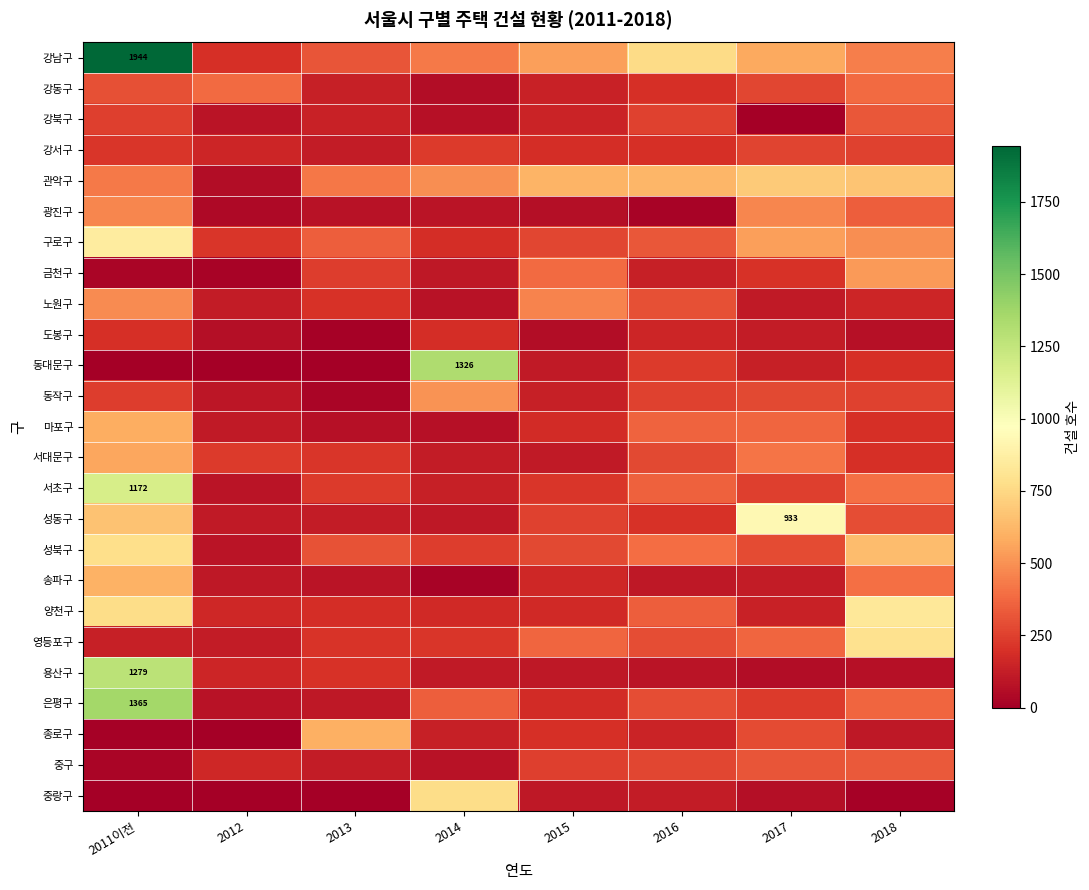

Which series changed the most between 2011이전 and 2012?

강남구